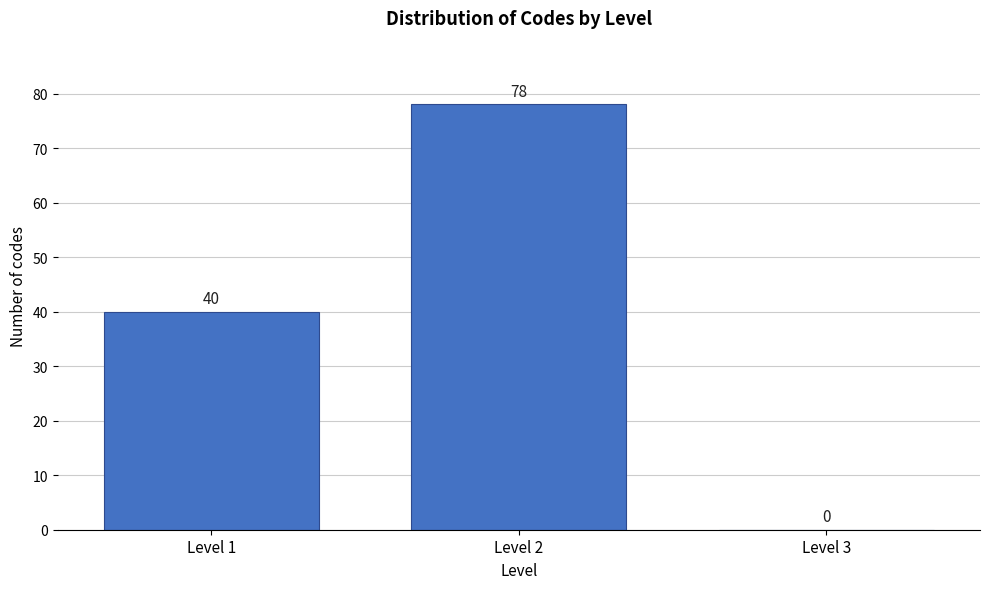

What is the height of the bar covering 1.5 to 2.5 on the x-axis?

78